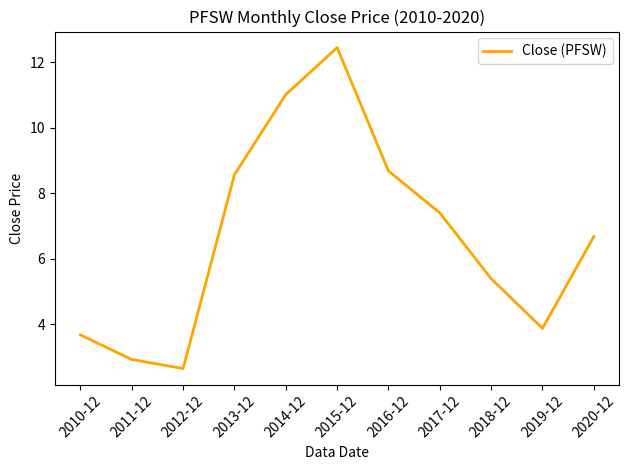

Between 2018-12 and 2011-12, which is larger?

2018-12